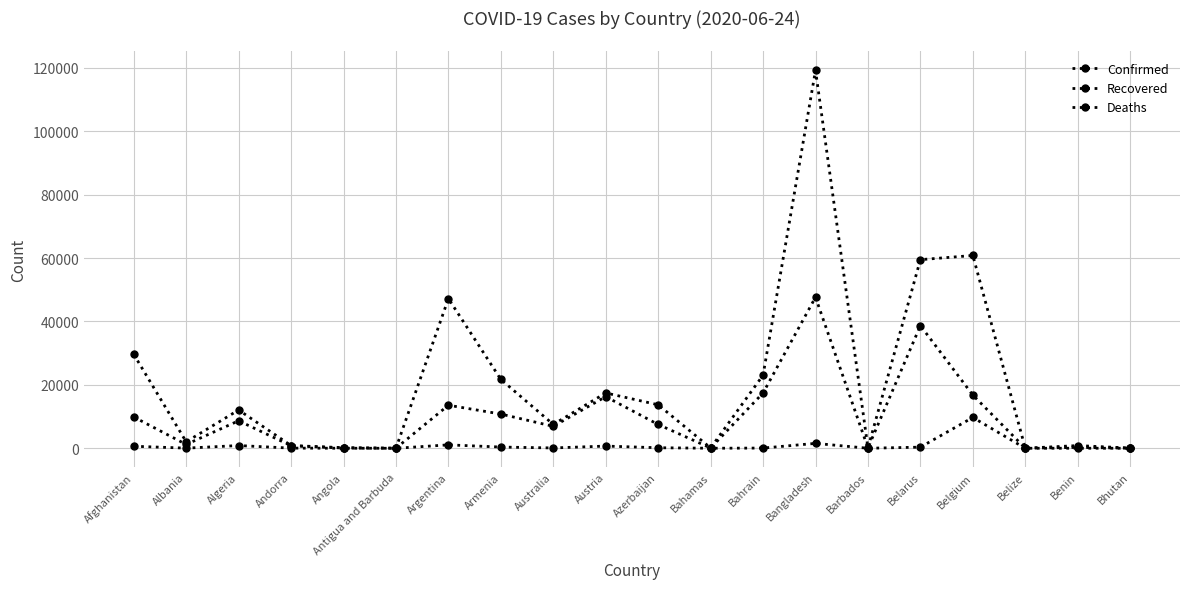

True or false: Deaths has a value of 16740 at Belgium.

False